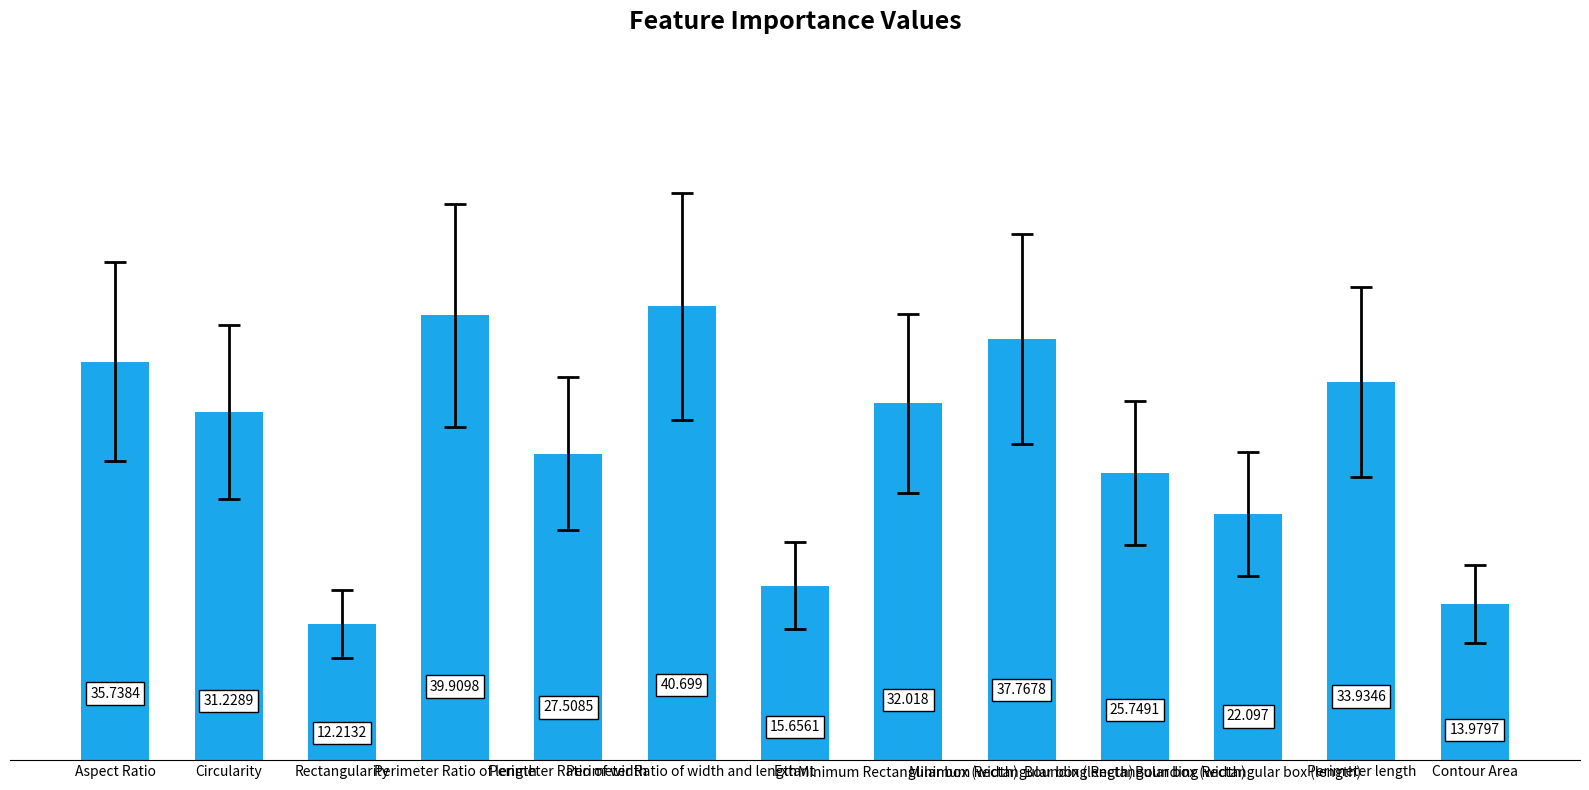

Between Perimeter Ratio of width and Minimum Rectangular box (length), which is larger?

Minimum Rectangular box (length)